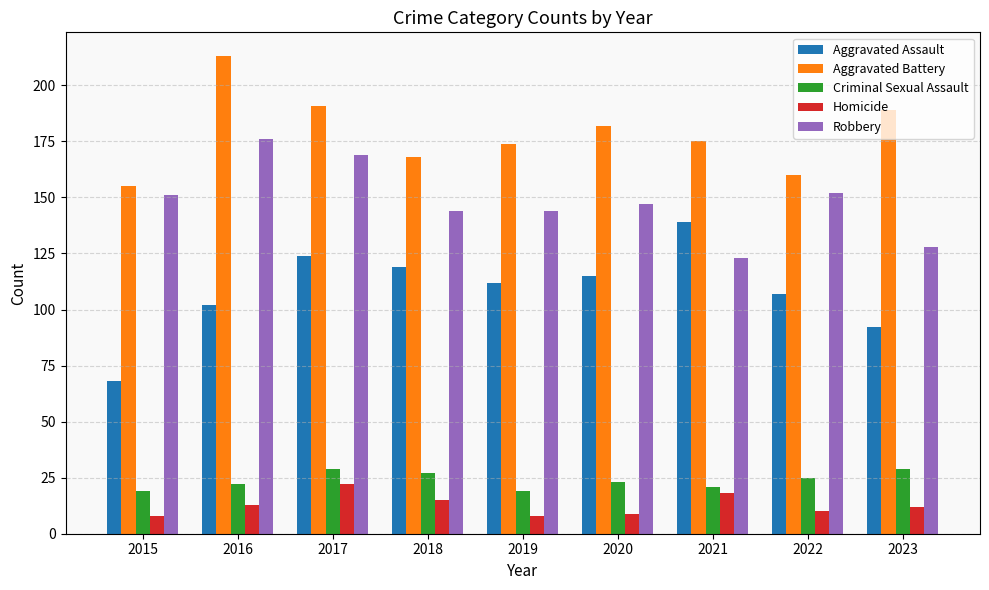

Count the number of categories in the chart.

9